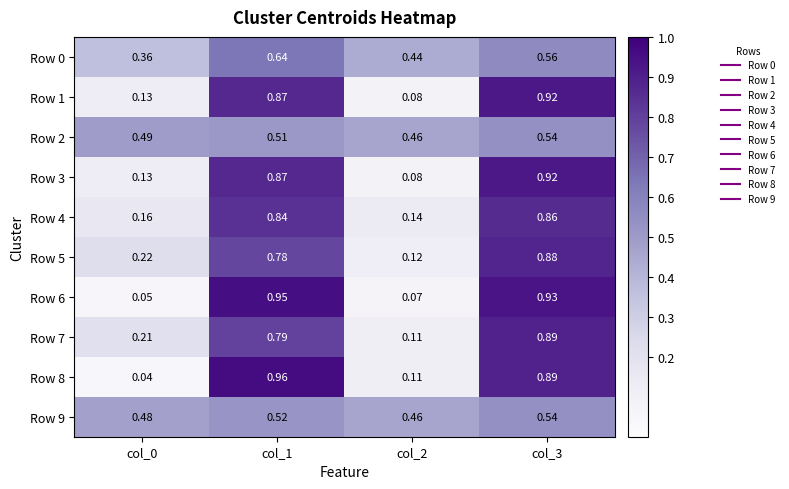

Count the number of categories in the chart.

4